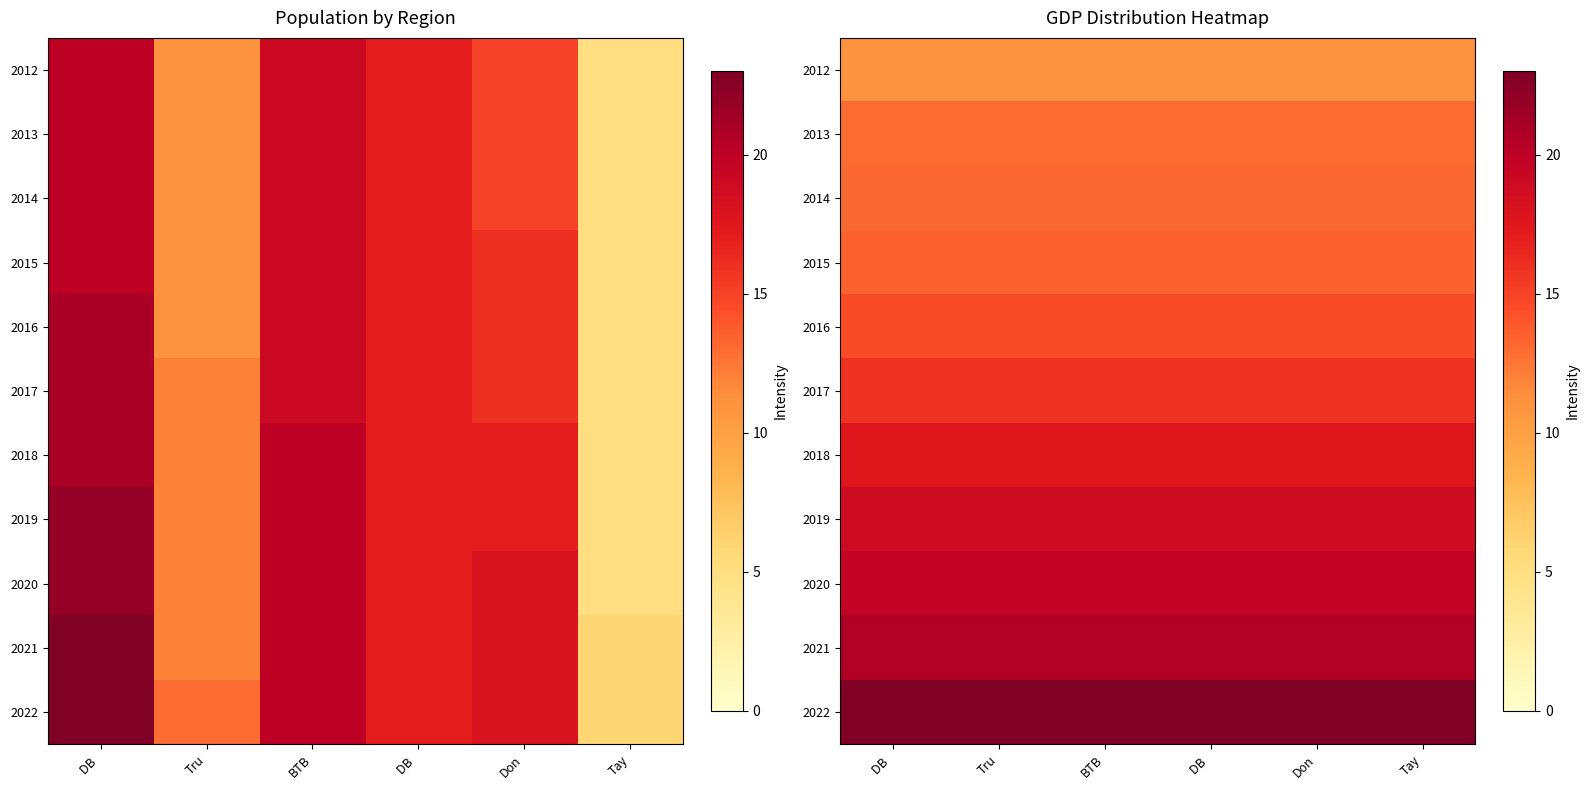

Which series has the widest spread of values?

2012